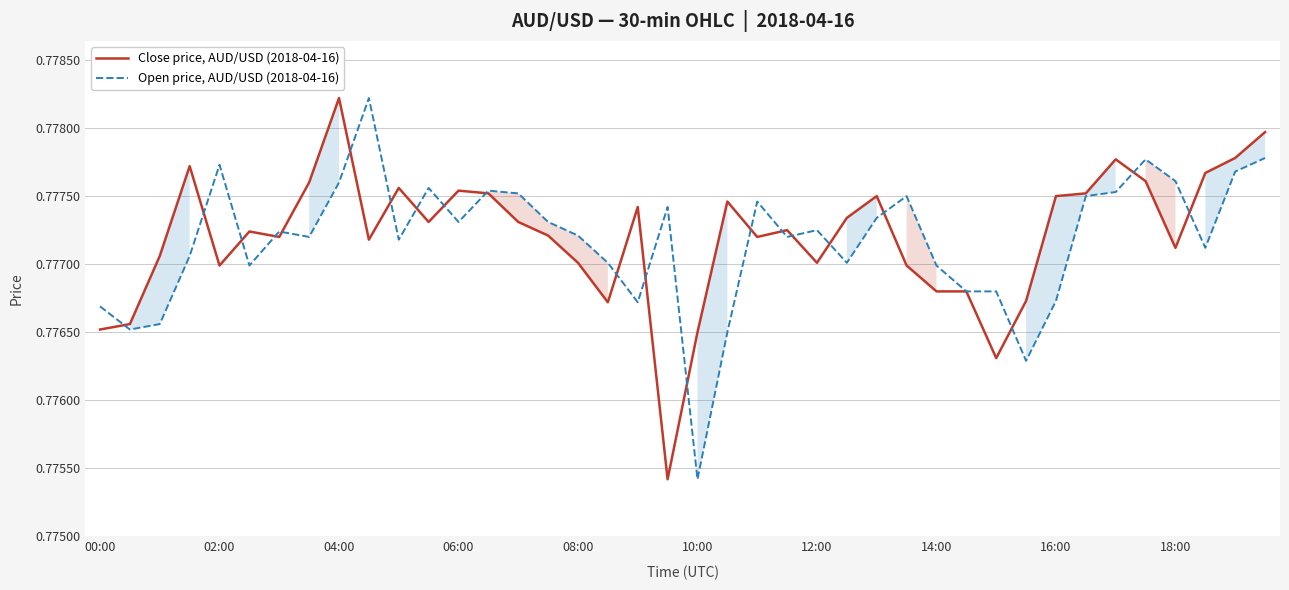

True or false: Close price, AUD/USD (2018-04-16) and Open price, AUD/USD (2018-04-16) intersect in this chart.

True